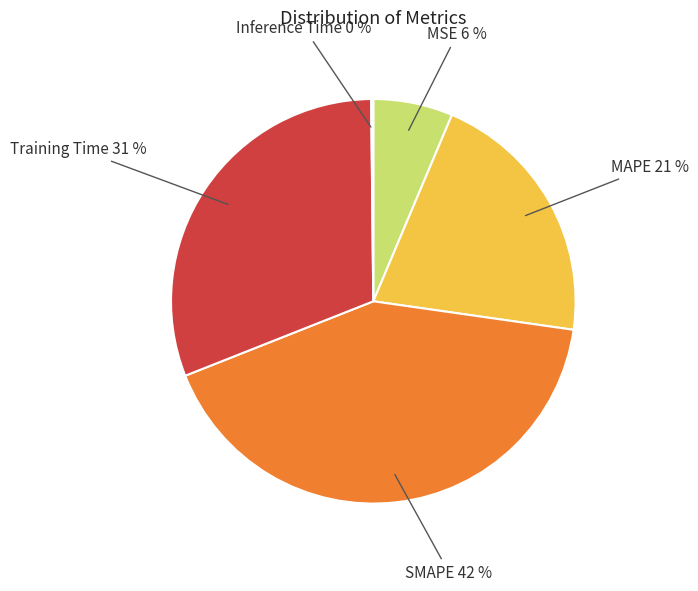

To the nearest percent, what is the combined percentage of SMAPE and MSE?

48%